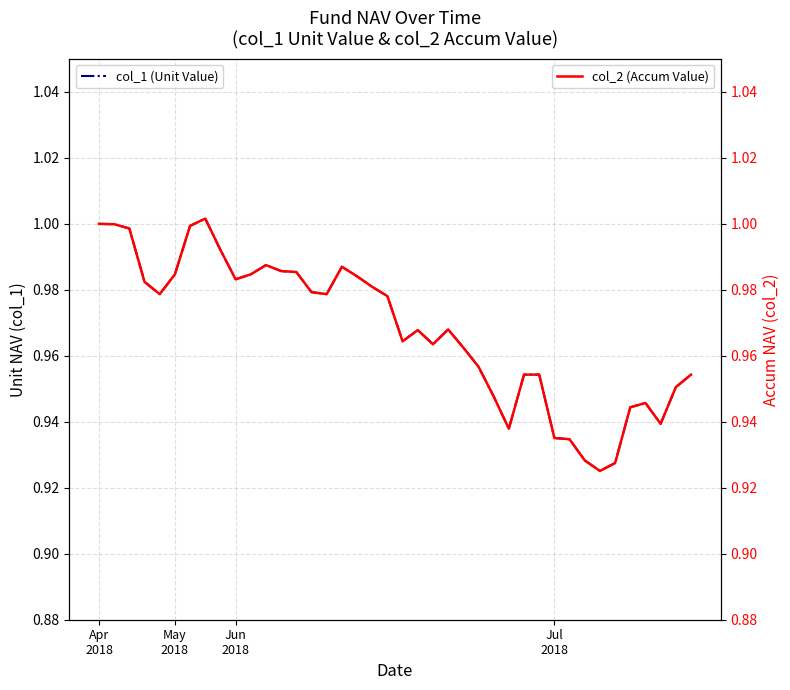

What is the average value of the col_2 (Accum Value) series?

1.0